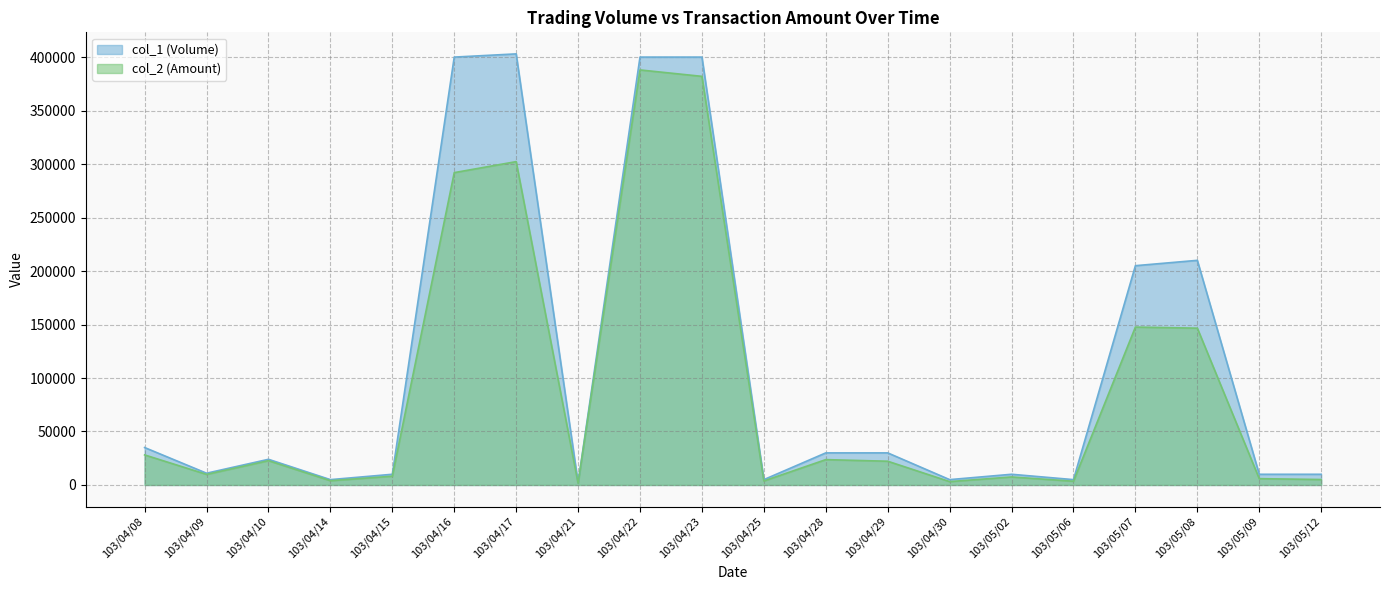

How many data points in col_1 (Volume) are above 24000?

9